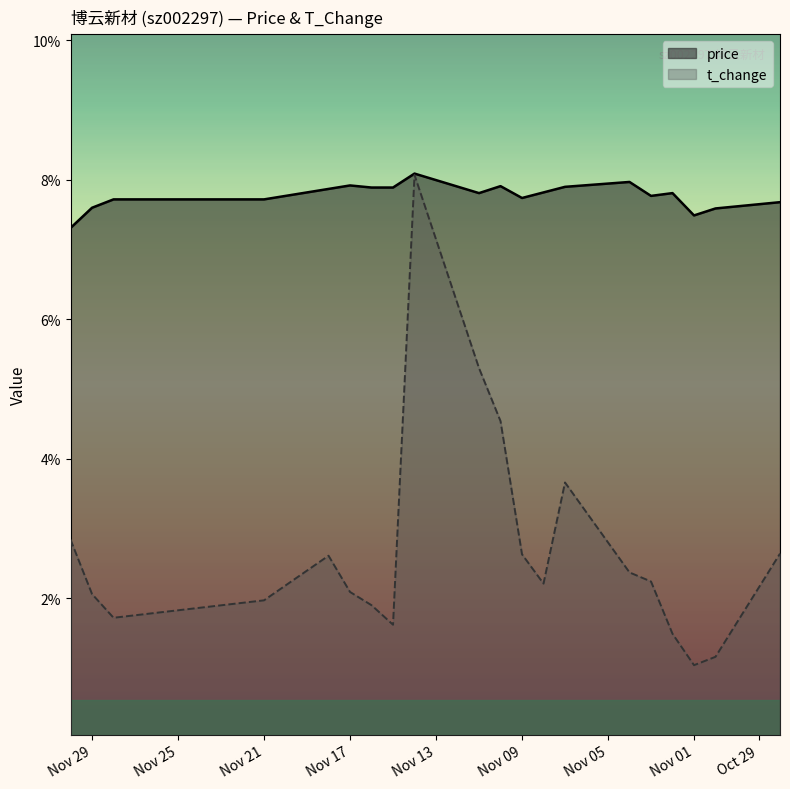

Where is price nearest to the value 7?

2022-11-30